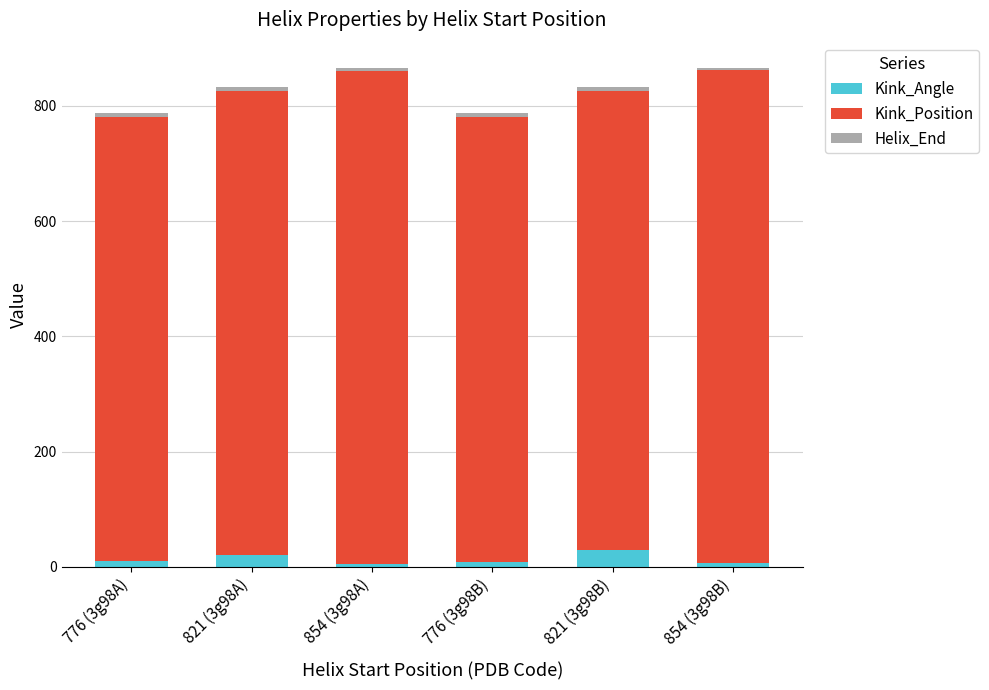

What is the difference between the maximum and minimum values in the Kink_Angle series?

24.5